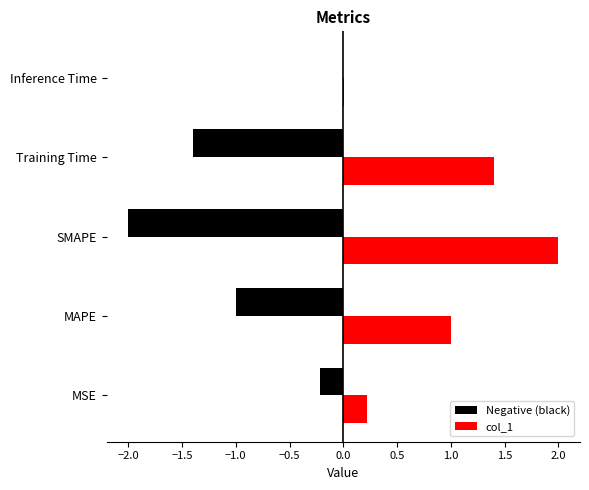

True or false: col_1 has a value of 1.2 at SMAPE.

False